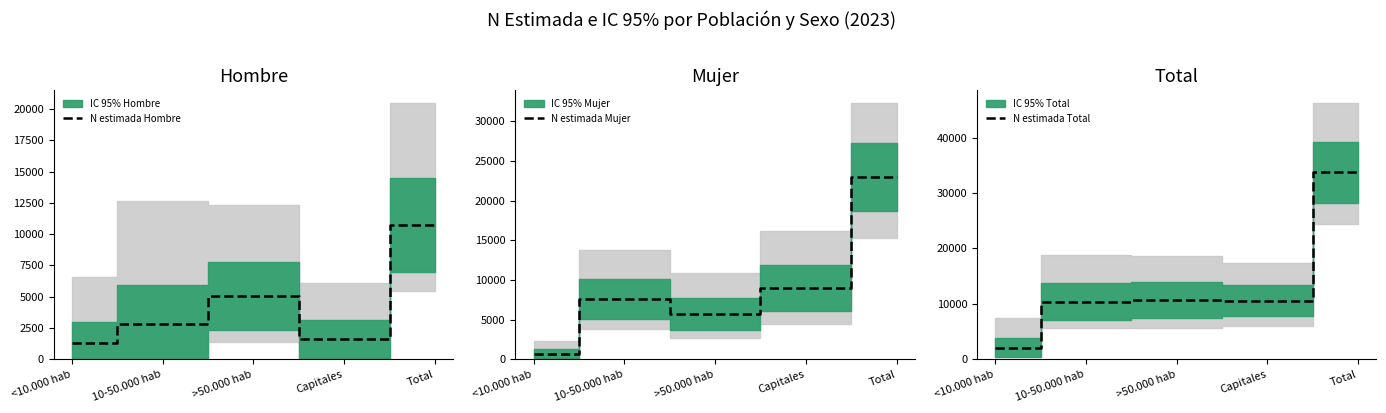

Reading left to right, list all the values displayed in this chart.

N estimada Hombre: 1301	2797	5053	1604	10755
N estimada Mujer: 686	7604	5718	8977	22984
N estimada Total: 1987	10401	10771	10580	33739